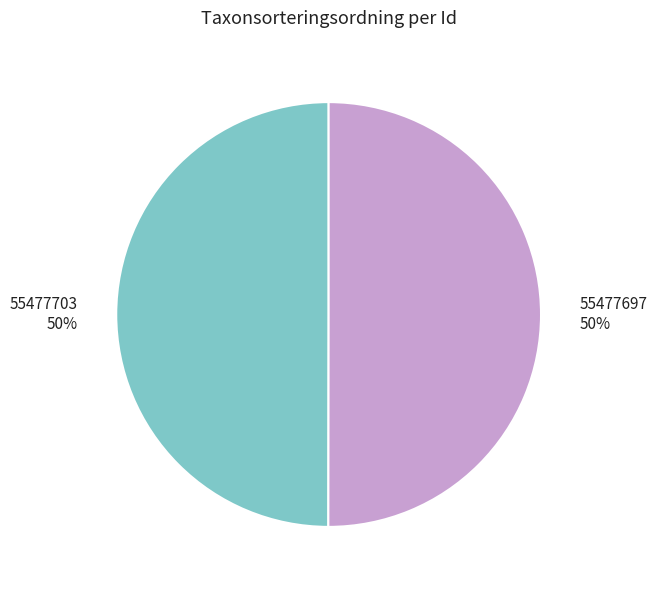

To the nearest percent, what portion does 55477703 represent?

50%